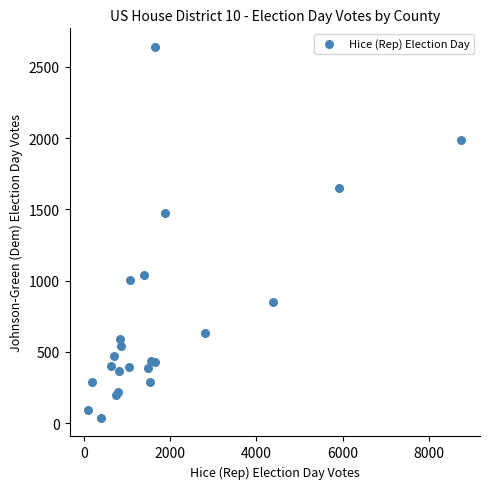

What Y value in the scatter plot is closest to 1339?

1478